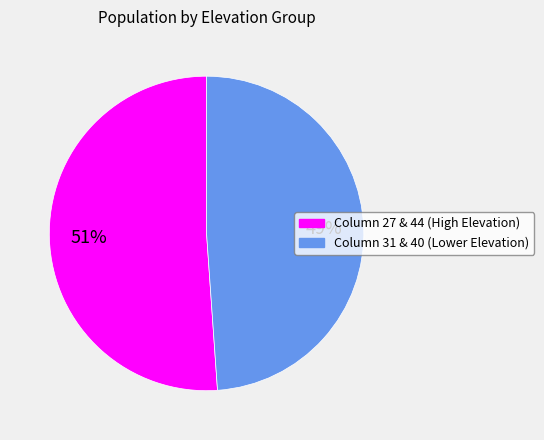

To the nearest percent, what is the average slice percentage?

50%